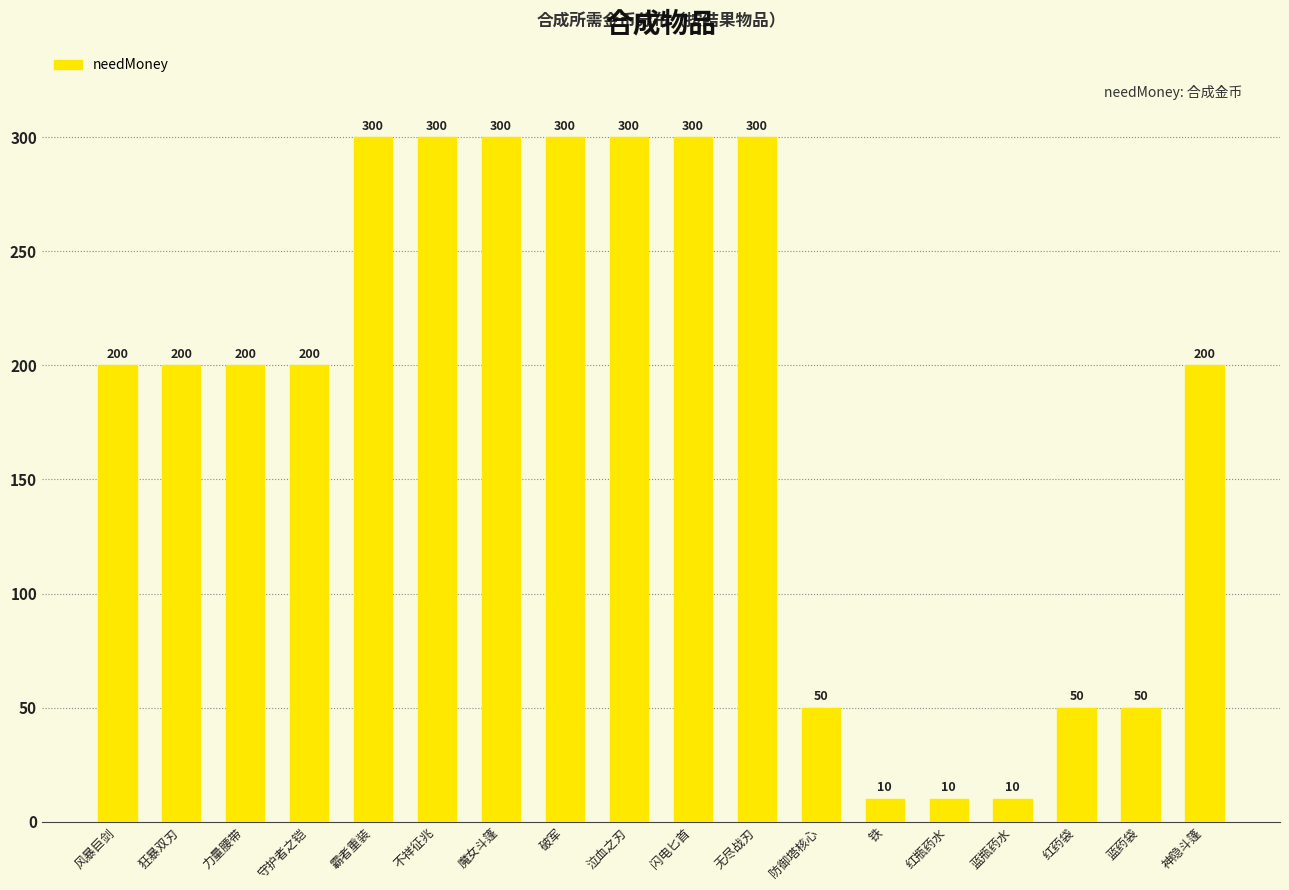

Between 红瓶药水 and 魔女斗篷, which is larger?

魔女斗篷